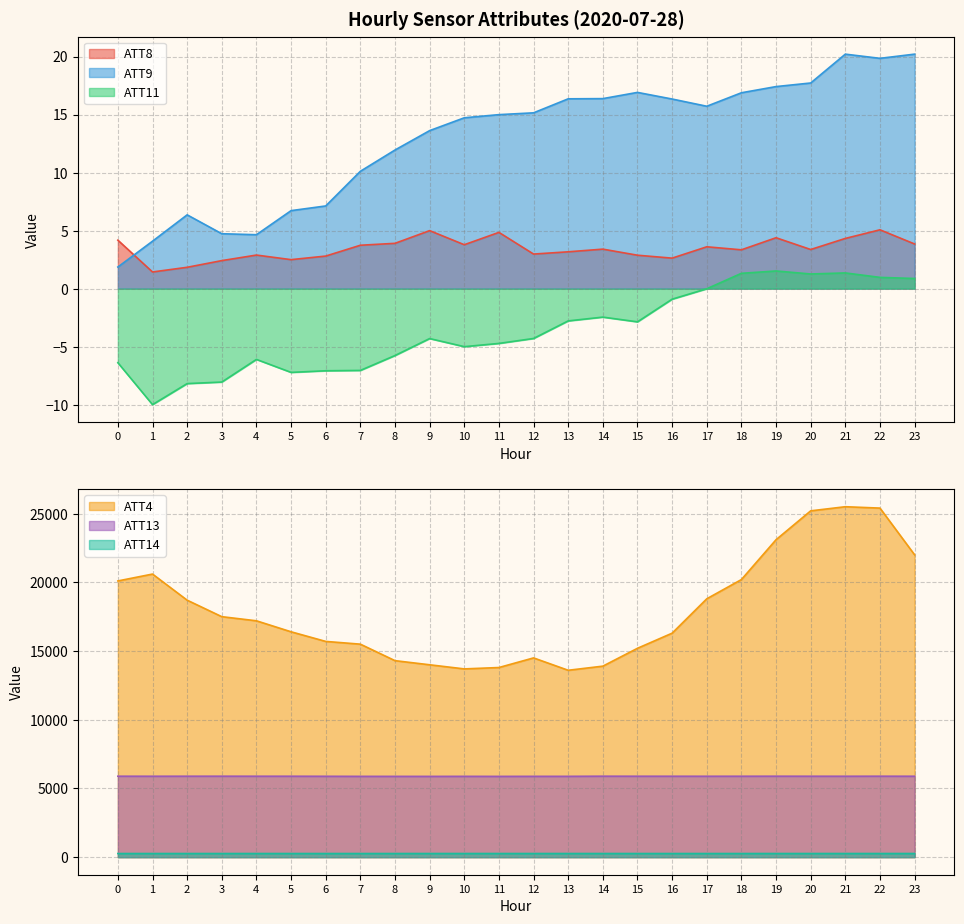

Which category has the lowest value in the ATT8 series?

1